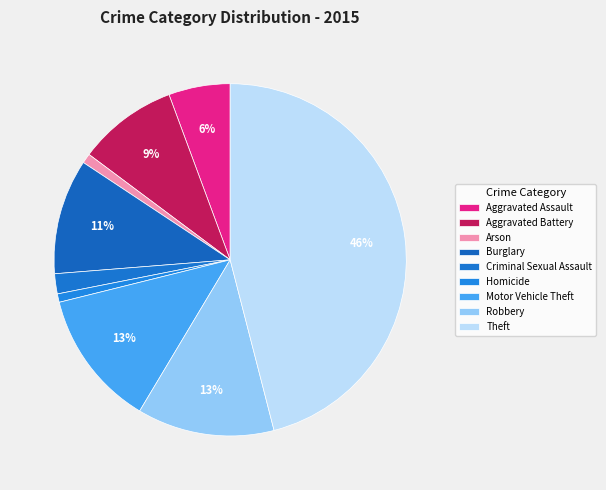

Combined, do Homicide and Criminal Sexual Assault account for over 50%?

No